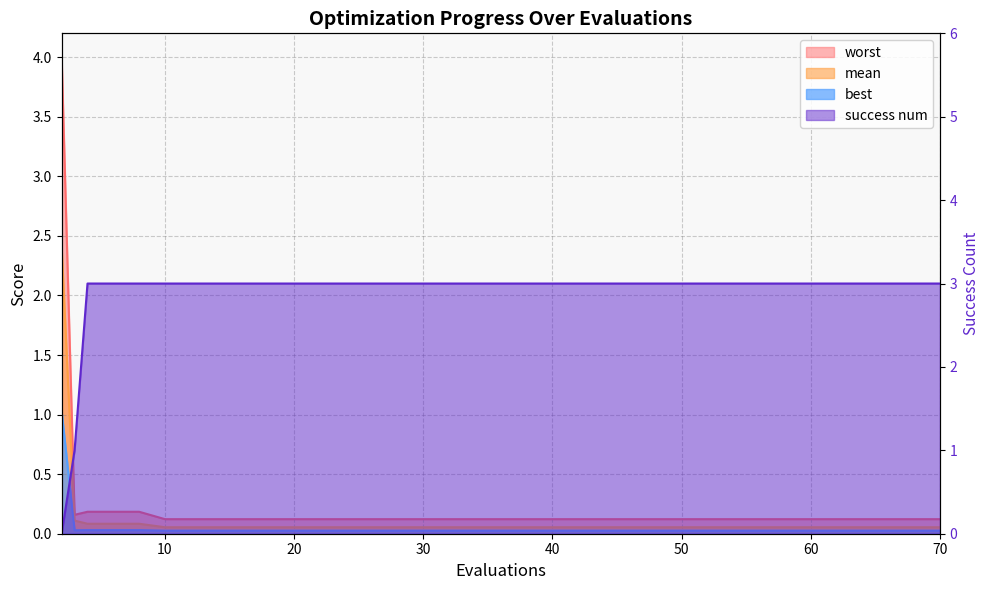

True or false: success num has more than 0 interior local peaks.

False